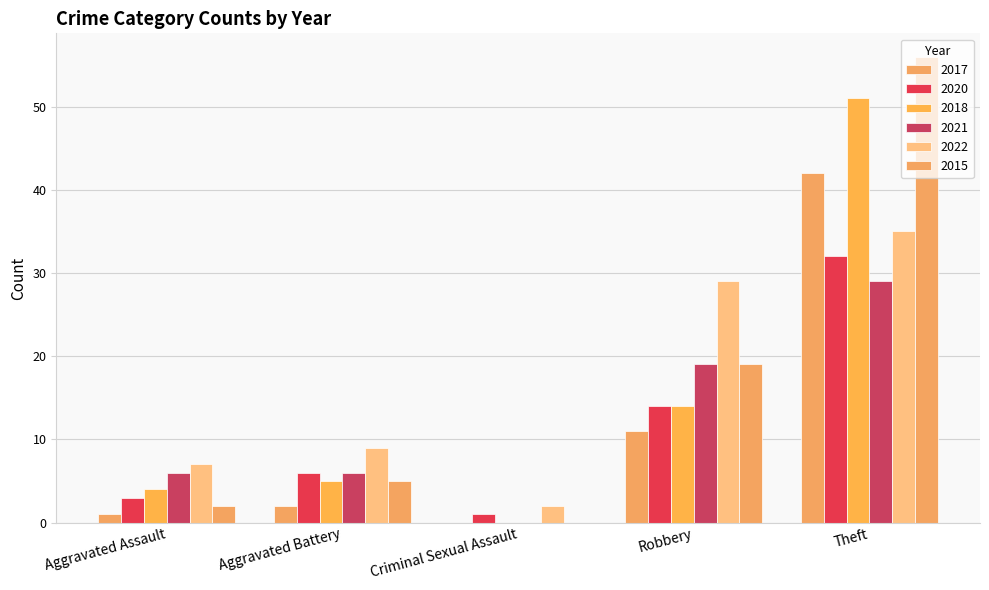

How many groups of bars are there?

5